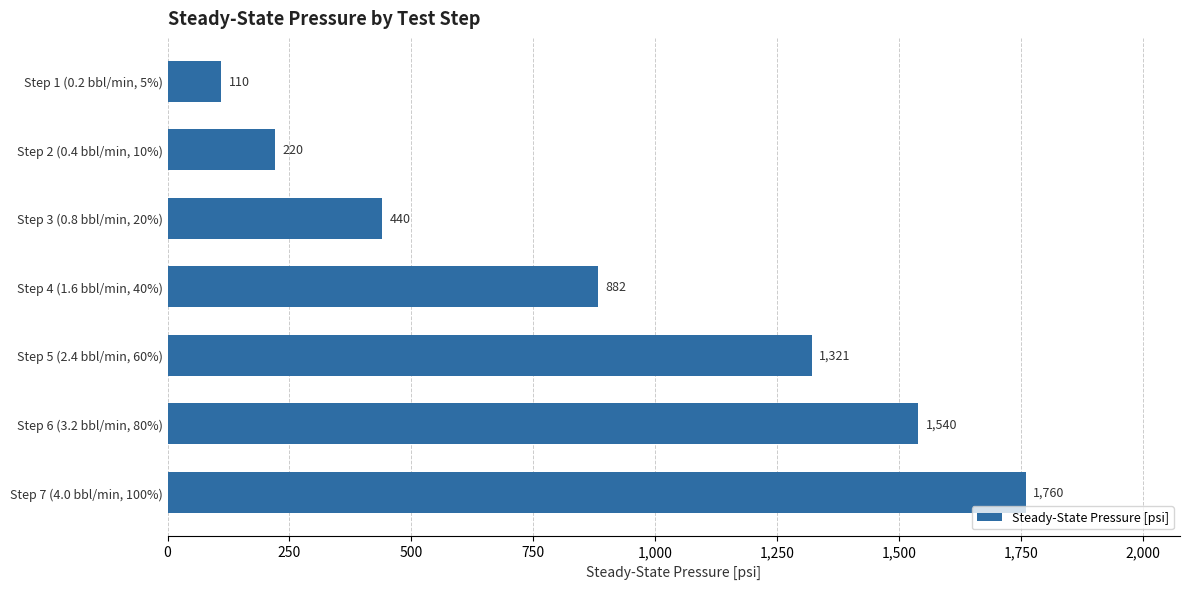

What is the approximate value at Step 1 (0.2 bbl/min, 5%), to the nearest 100?

100